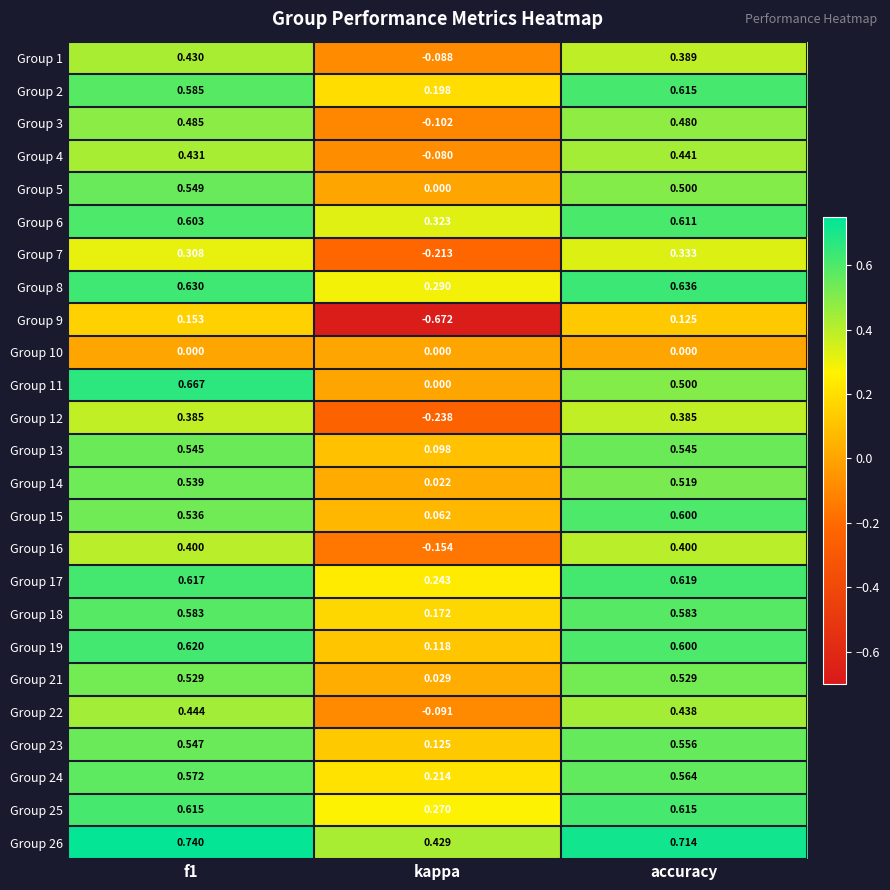

Is the value of Group 17 at f1 greater than the value of Group 6 at kappa?

Yes